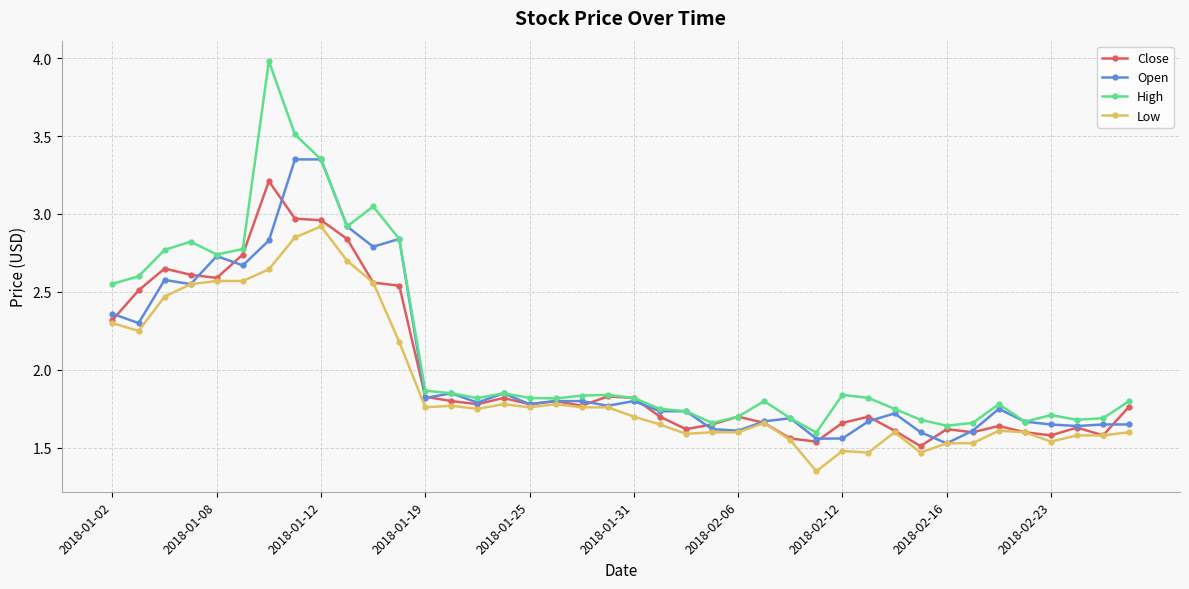

At how many categories does at least one series exceed 2?

12